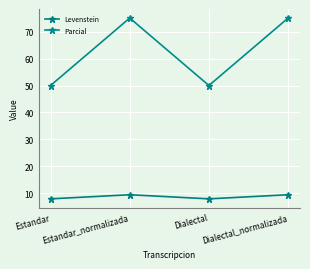

Where is Parcial nearest to the value 62?

Estandar